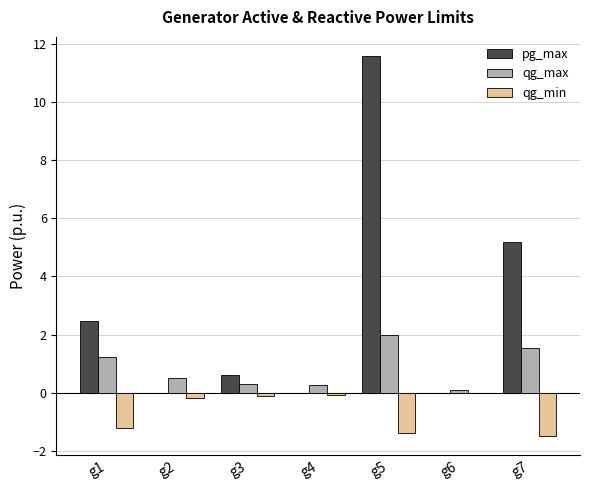

At which label does qg_max reach its peak?

g5